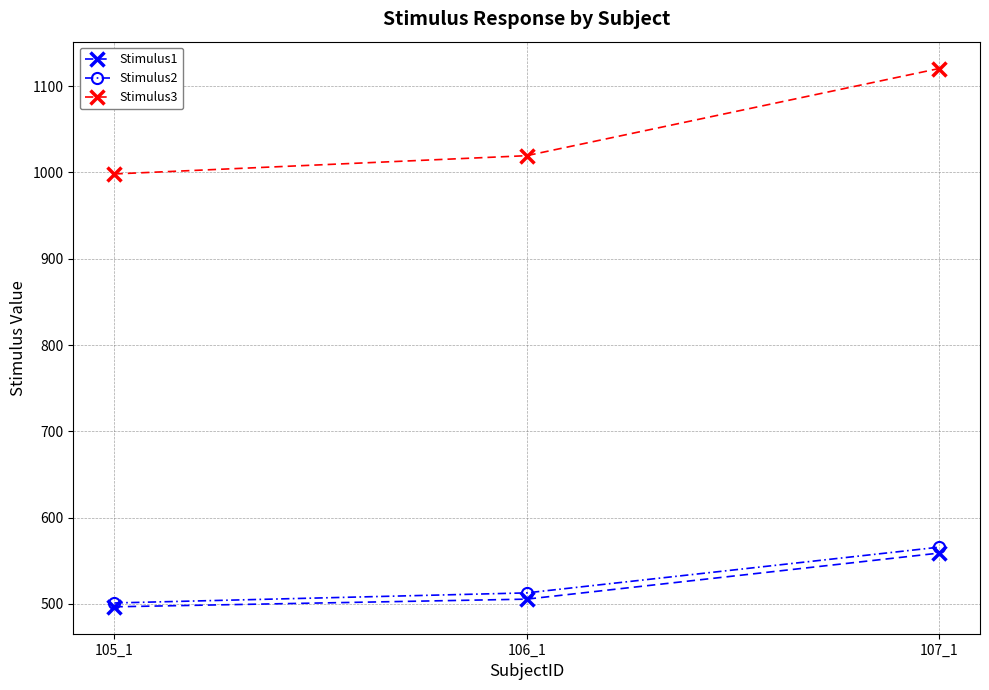

What is the sum of all Stimulus2 values?

1579.2